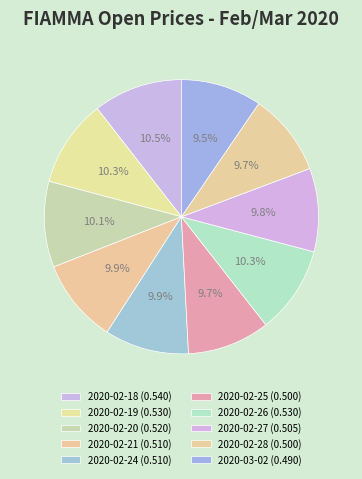

How many segments does this pie chart have?

10